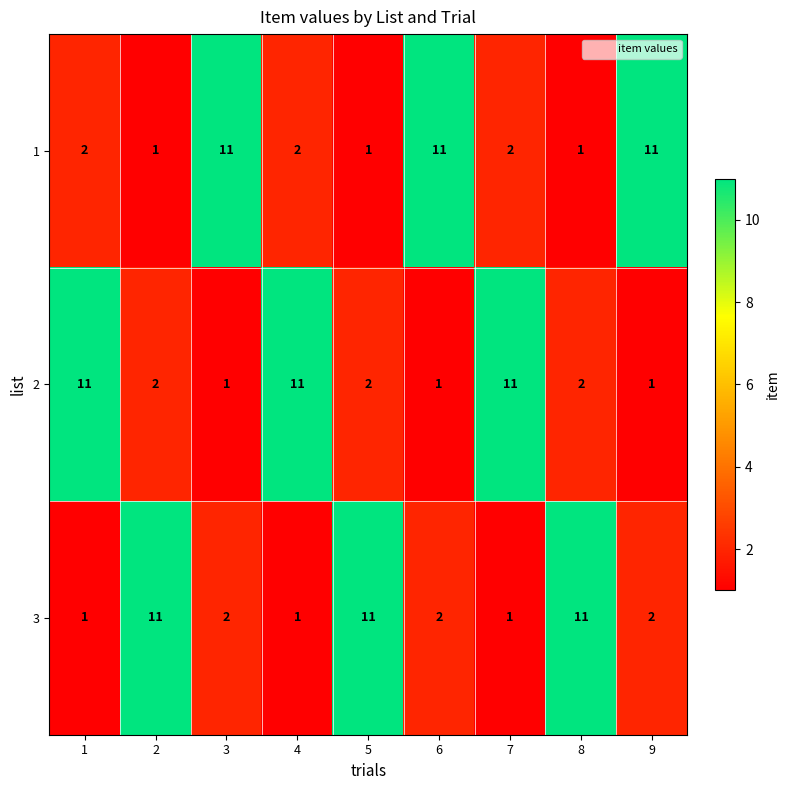

How many categories are shown in the chart?

9